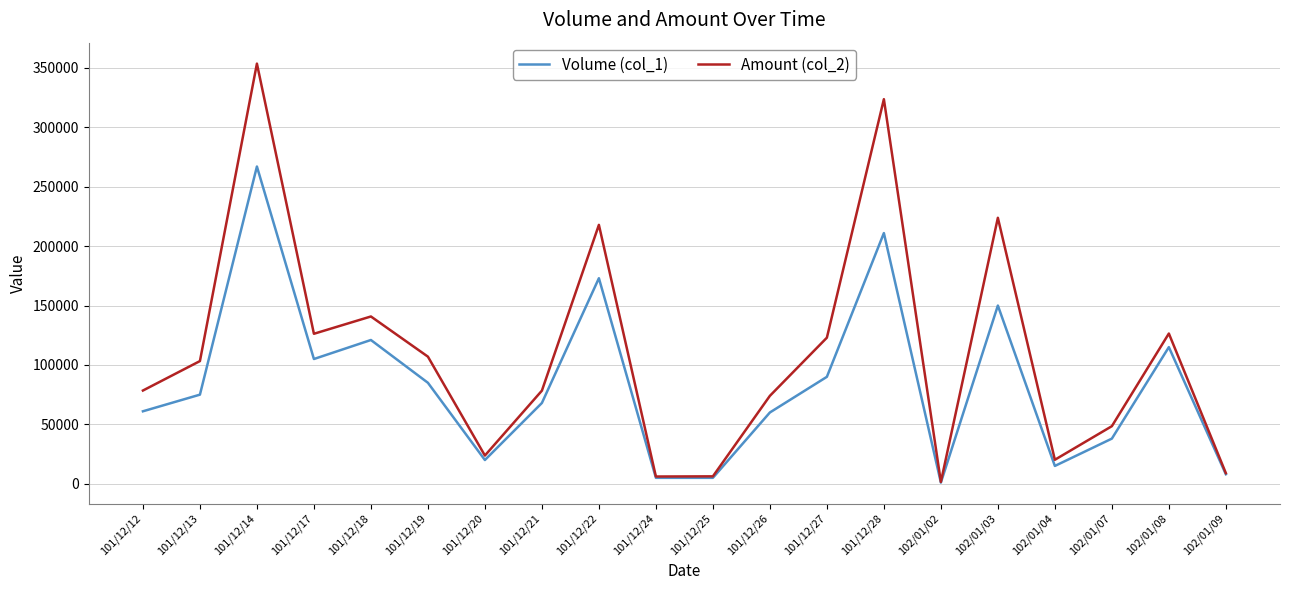

True or false: Volume (col_1) has a value of 85000 at 101/12/19.

True